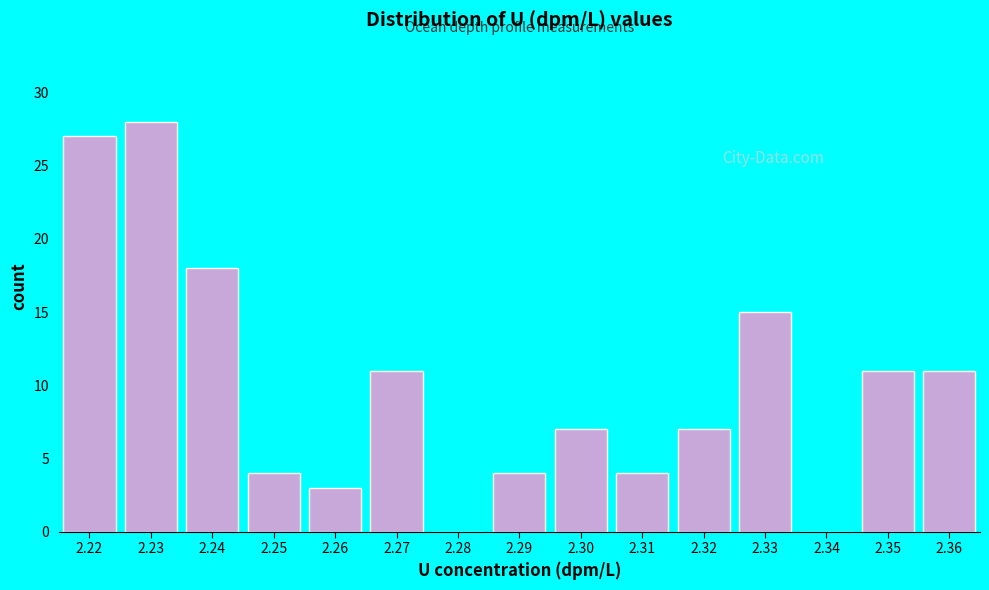

Reading right to left, extract all data points from this chart.

2.36=11	2.35=11	2.34=0	2.33=15	2.32=7	2.31=4	2.30=7	2.29=4	2.28=0	2.27=11	2.26=3	2.25=4	2.24=18	2.23=28	2.22=27